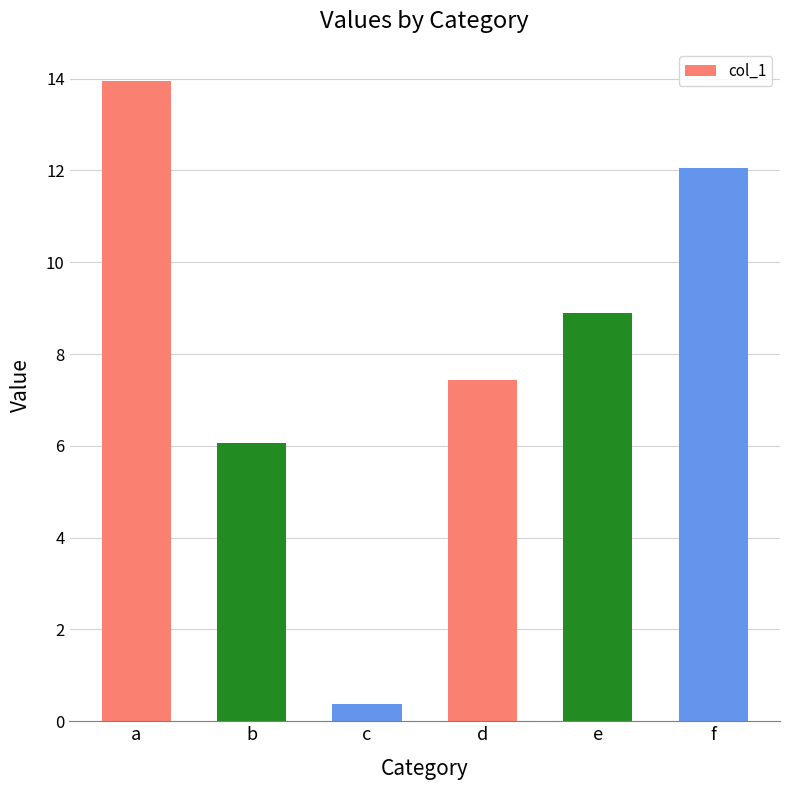

Is it true that the value at b is 3.0?

False